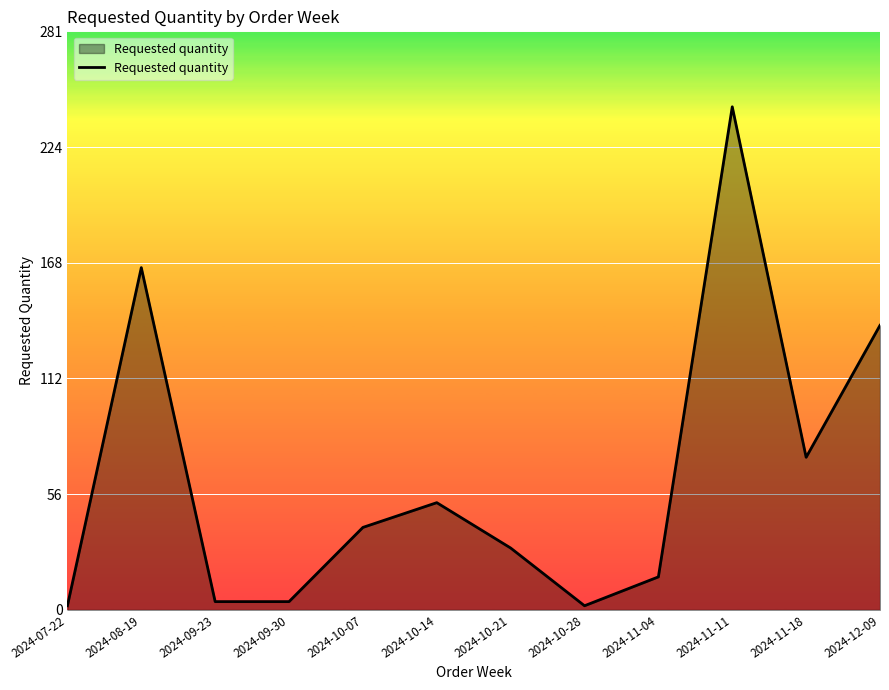

What is the maximum value shown in the chart?

244